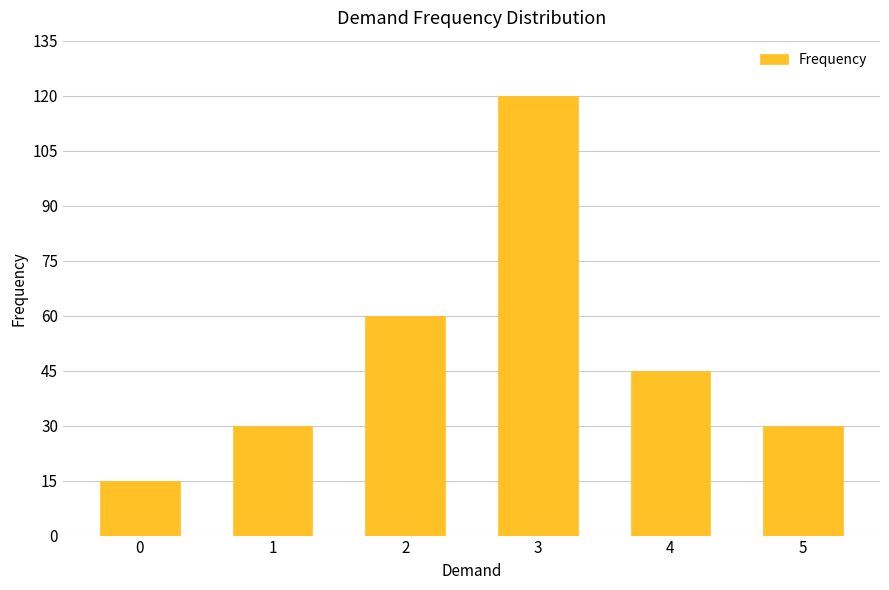

At which category does the chart reach its peak across all series?

3